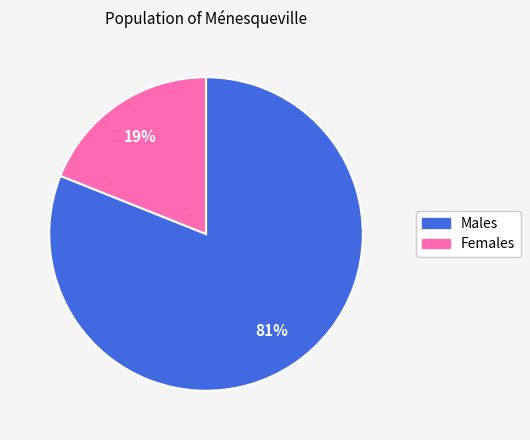

Is there any slice that represents more than half of the pie?

Yes